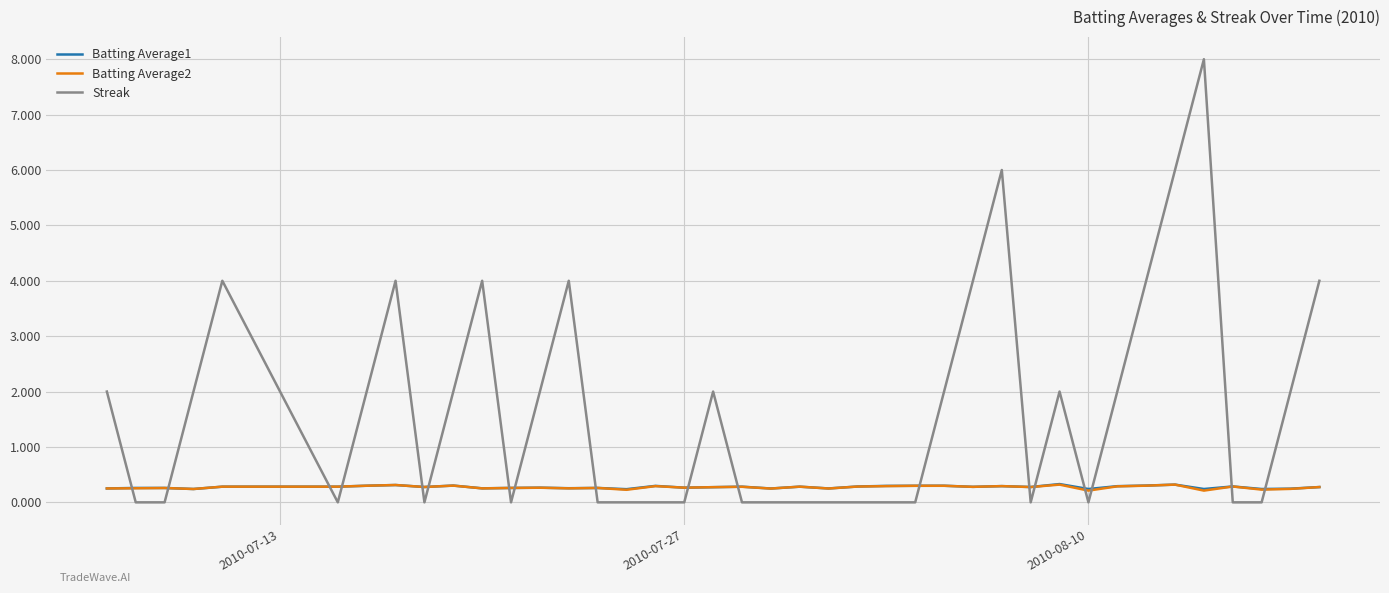

Which series has the largest range (max minus min)?

Streak